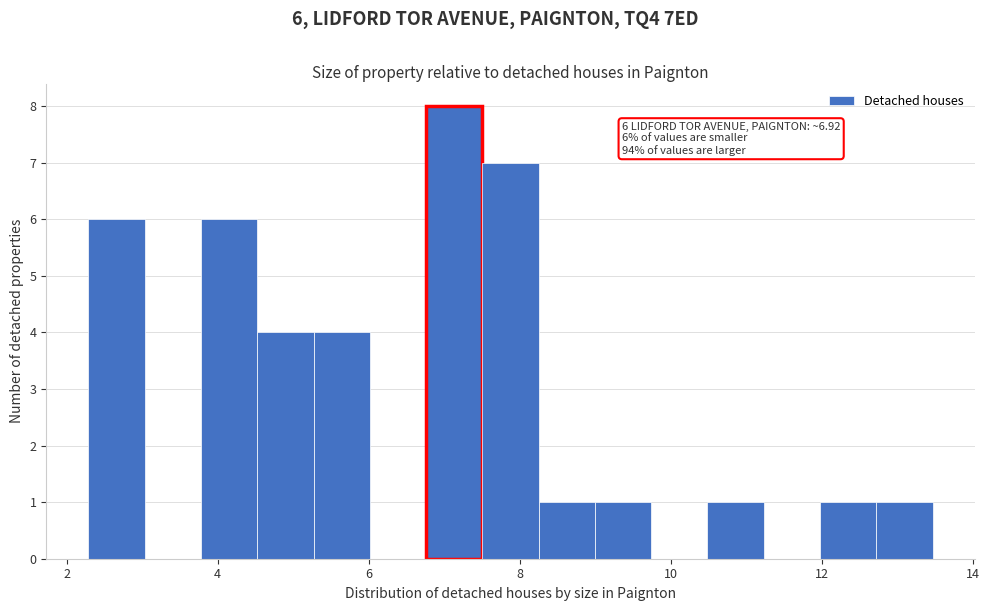

Read against the x-axis, roughly where is the centre of the tallest bar?

7.2